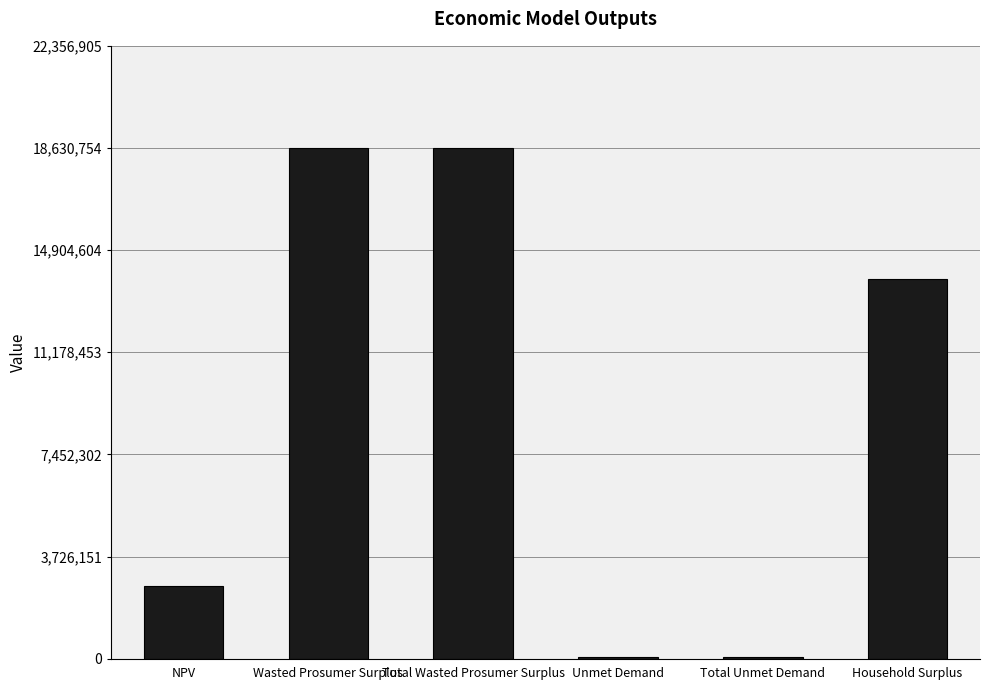

What is the average value?

8981361.0